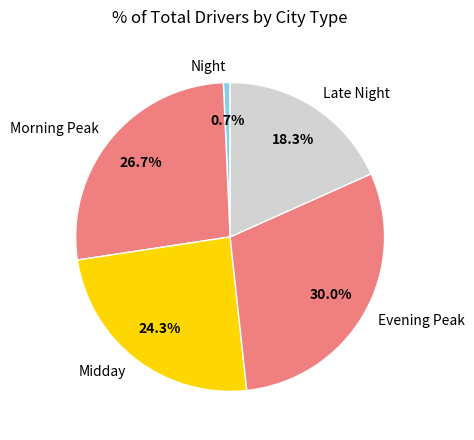

Does Evening Peak account for over 50% of the chart?

No